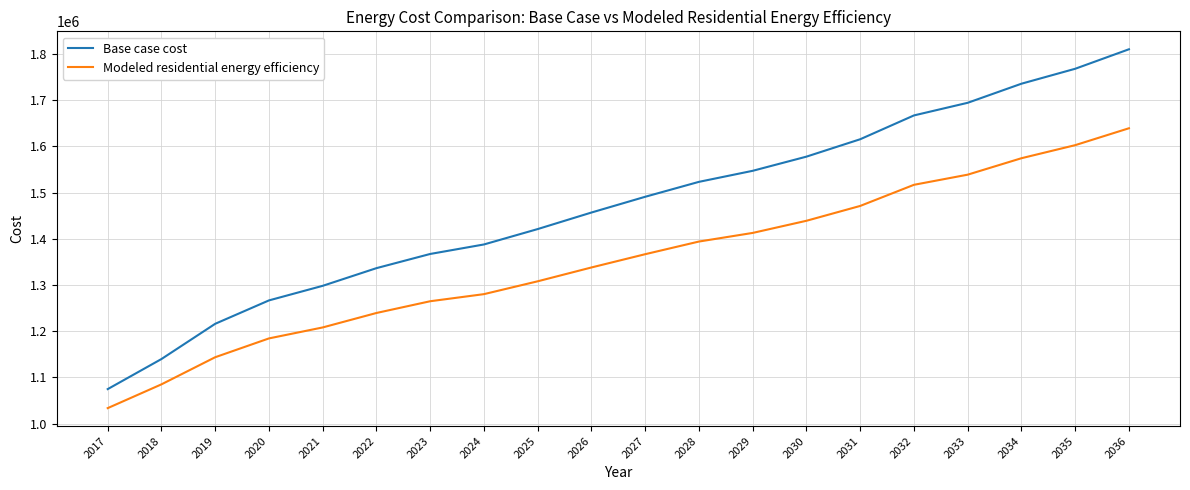

True or false: Modeled residential energy efficiency and Base case cost intersect in this chart.

False